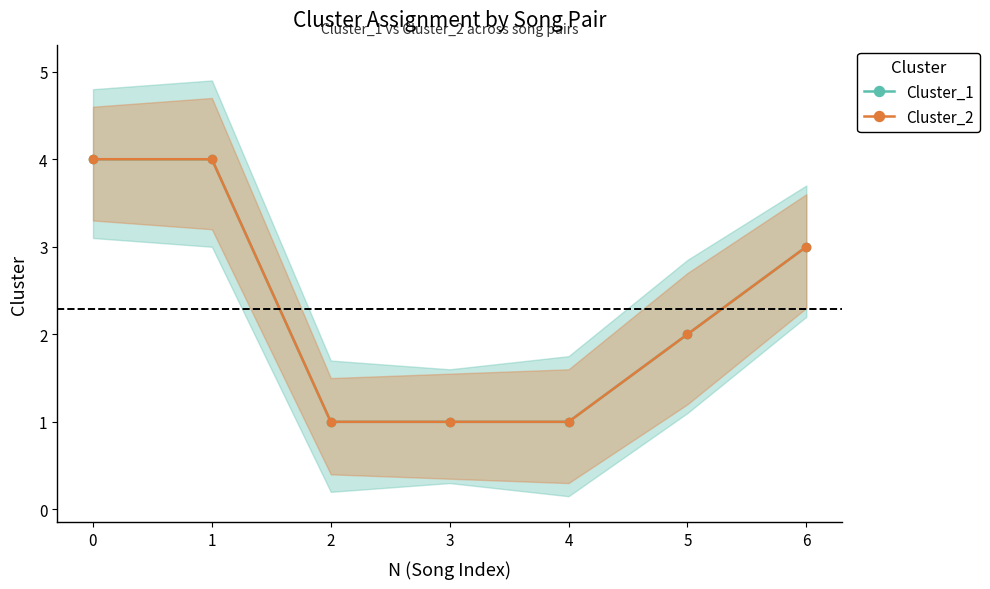

Reading right to left, extract all data points from this chart.

Cluster_1: 3	2	1	1	1	4	4
Cluster_2: 3	2	1	1	1	4	4